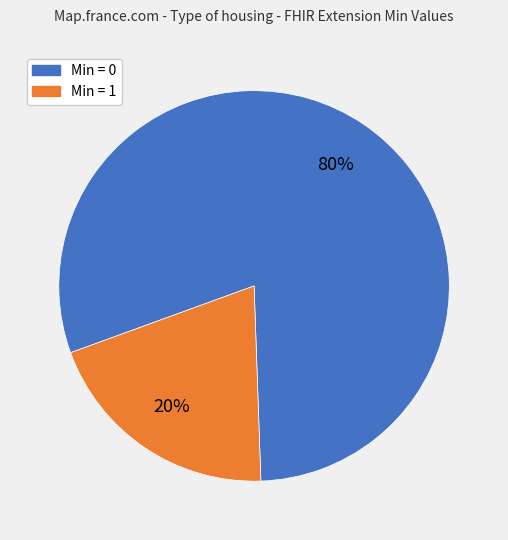

Is there a majority slice in this chart?

Yes